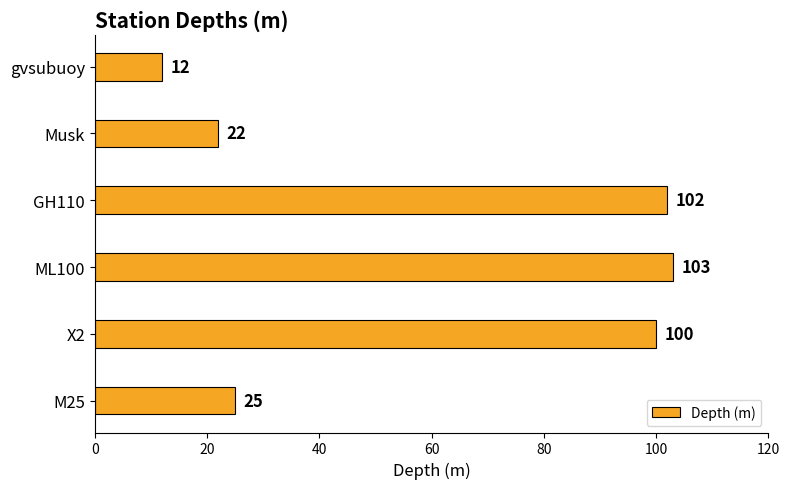

True or false: the data shows 153 at GH110.

False